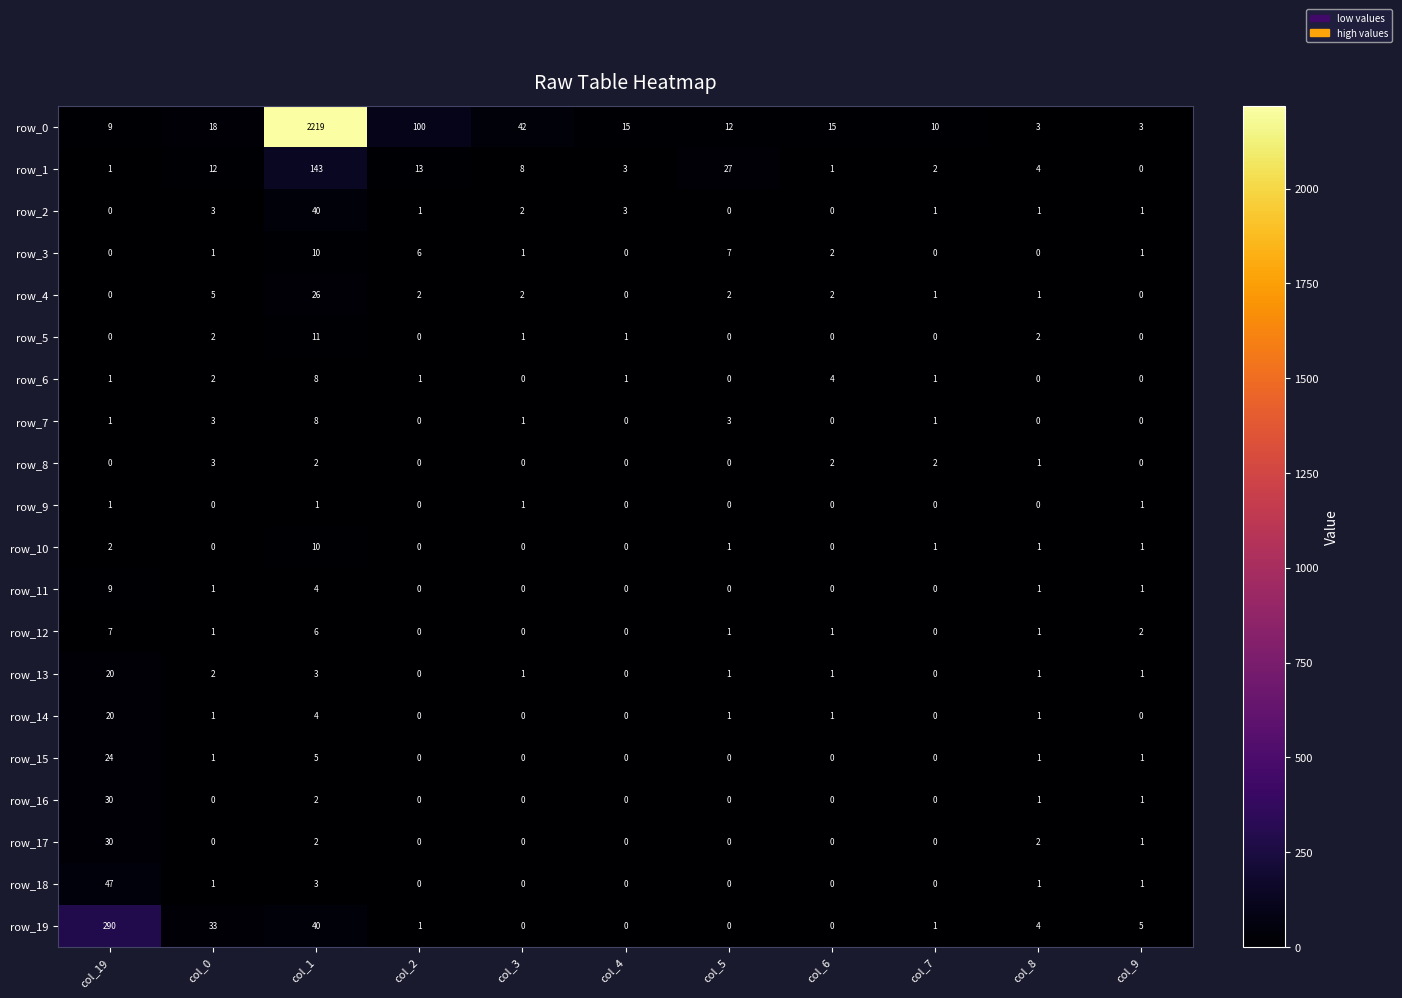

What is the total value across all series at col_5?

55